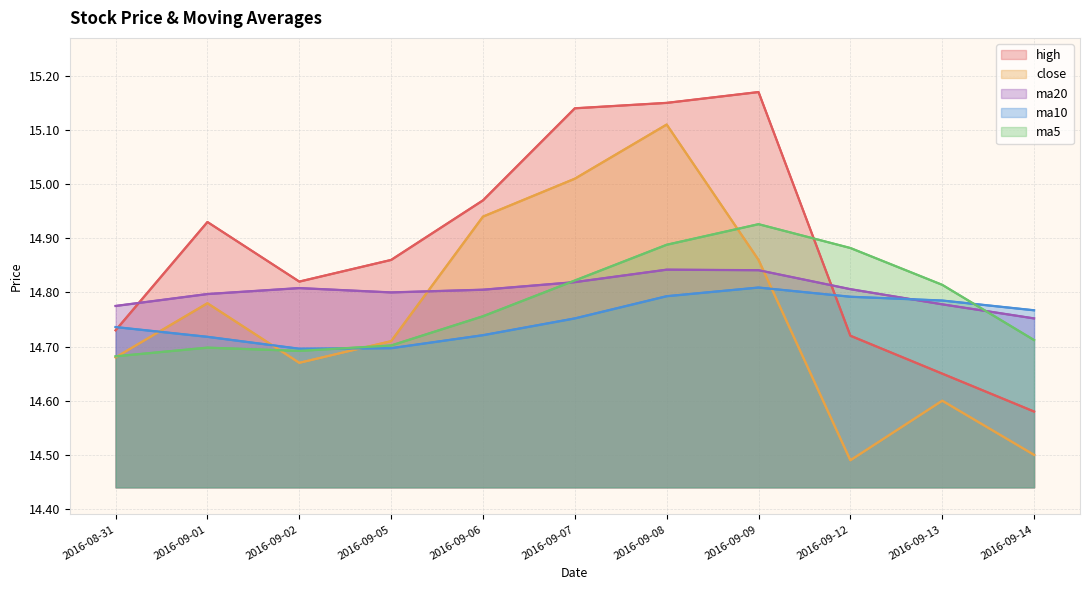

What position from the left is 2016-09-12?

9